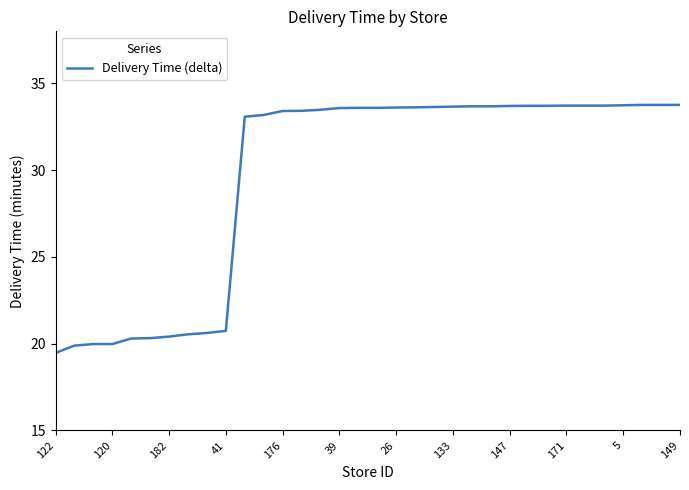

What is the sum of all values?

1008.8